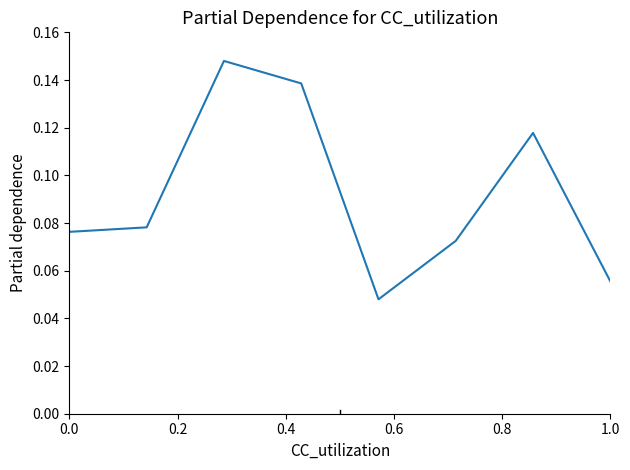

What is the sum of all values?

0.7